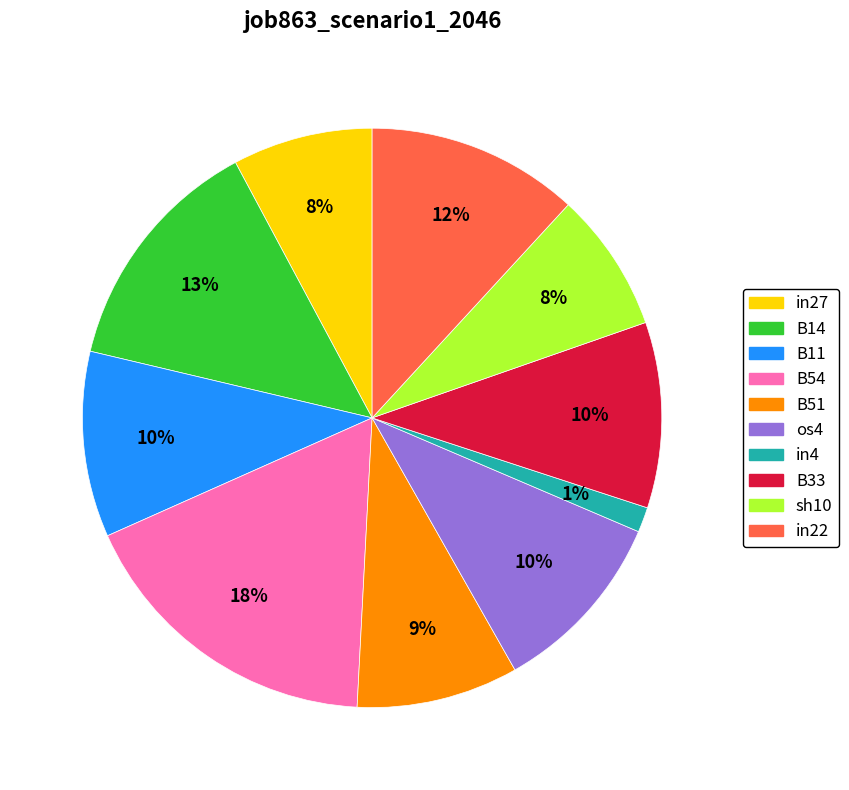

True or false: in22 accounts for 4% of the total.

False